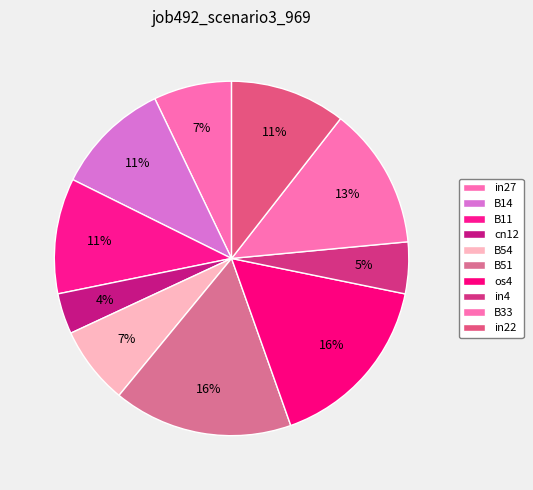

Is there a majority slice in this chart?

No